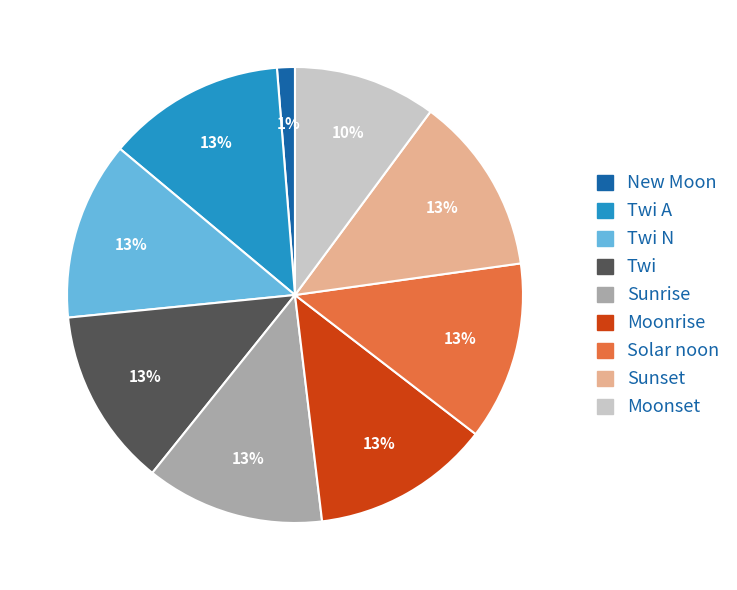

To the nearest percent, what is the average slice percentage?

11%